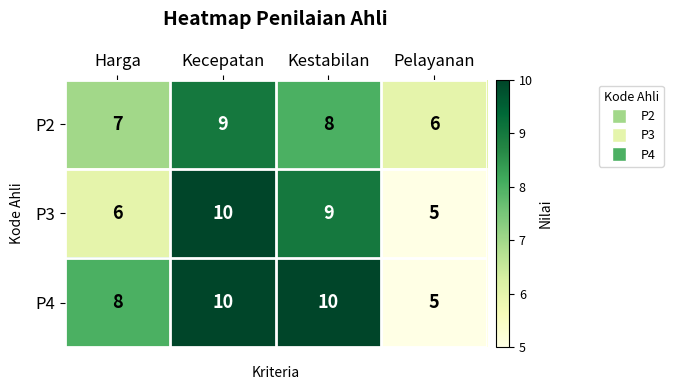

Which category has the lowest value in the P3 series?

Pelayanan